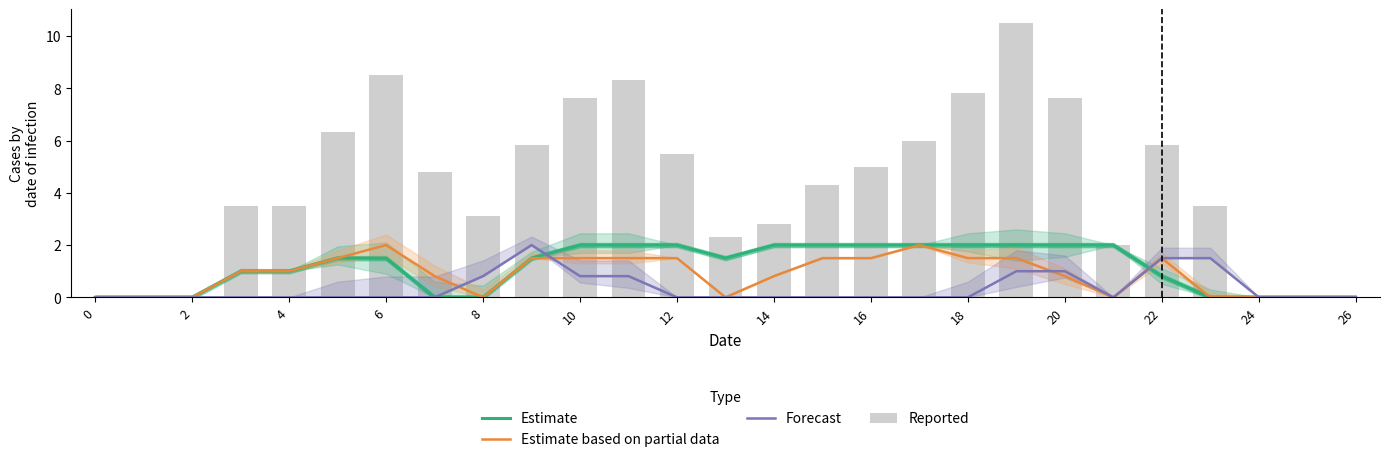

The value of Estimate based on partial data at 6 is 3.6. True or false?

False